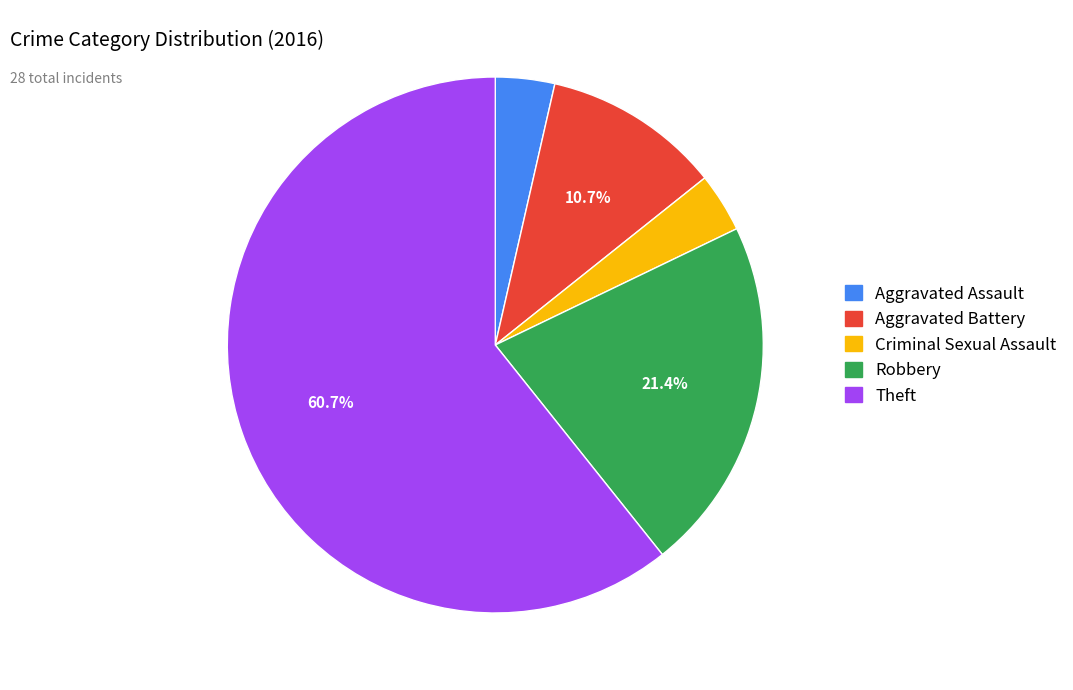

Which has a higher value, Theft or Aggravated Battery?

Theft